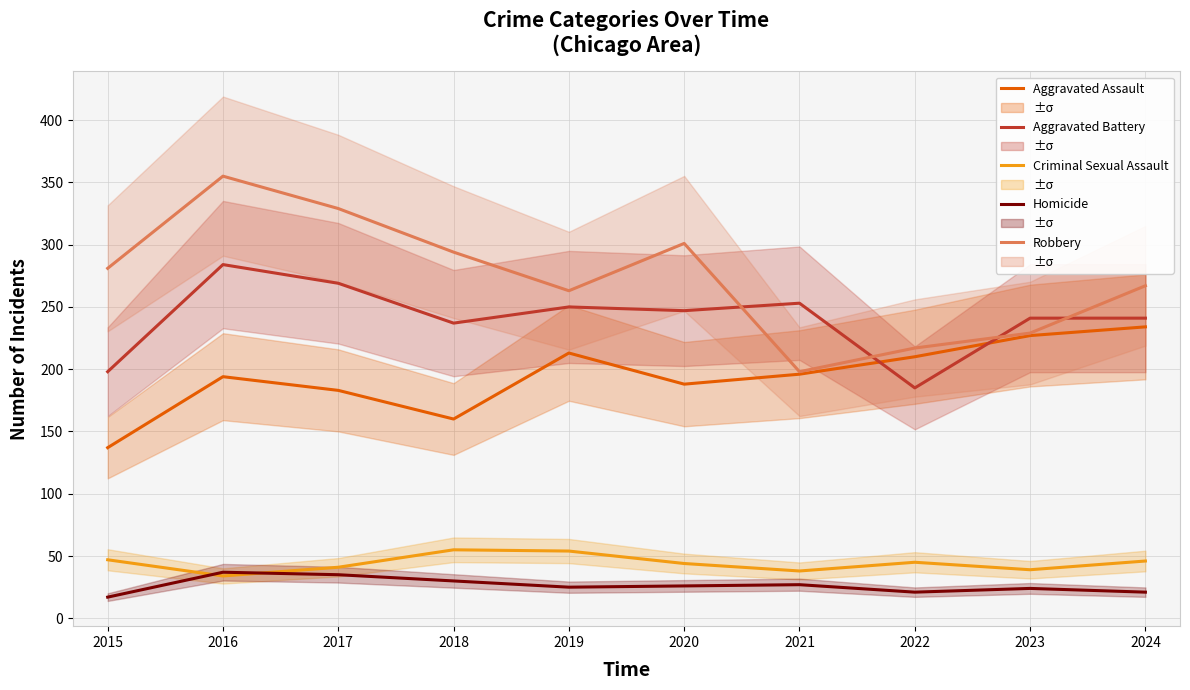

True or false: Aggravated Battery and Homicide cross at least once.

False